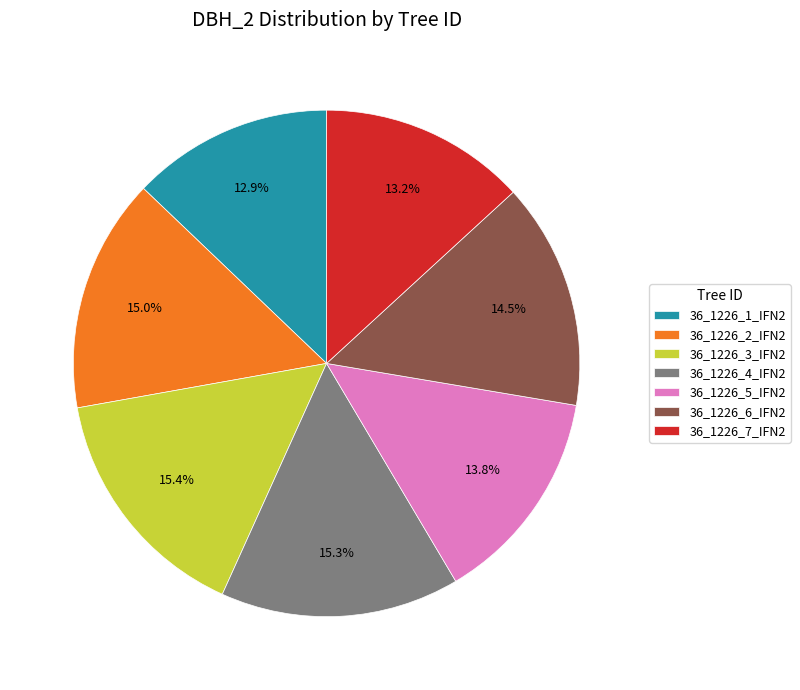

Approximately how many times larger is the value at 36_1226_6_IFN2 compared to 36_1226_3_IFN2?

0.9